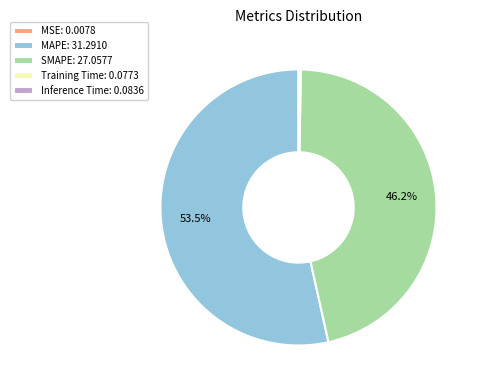

Does MAPE: 31.2910 represent more than half of the total?

Yes